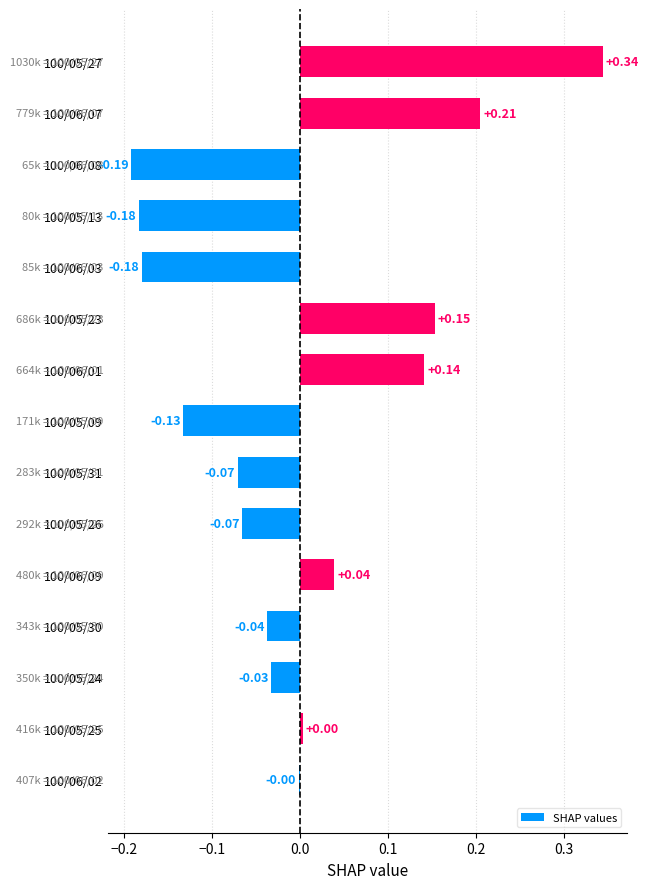

What is the change in value from 100/06/02 to 100/06/07?

+0.2